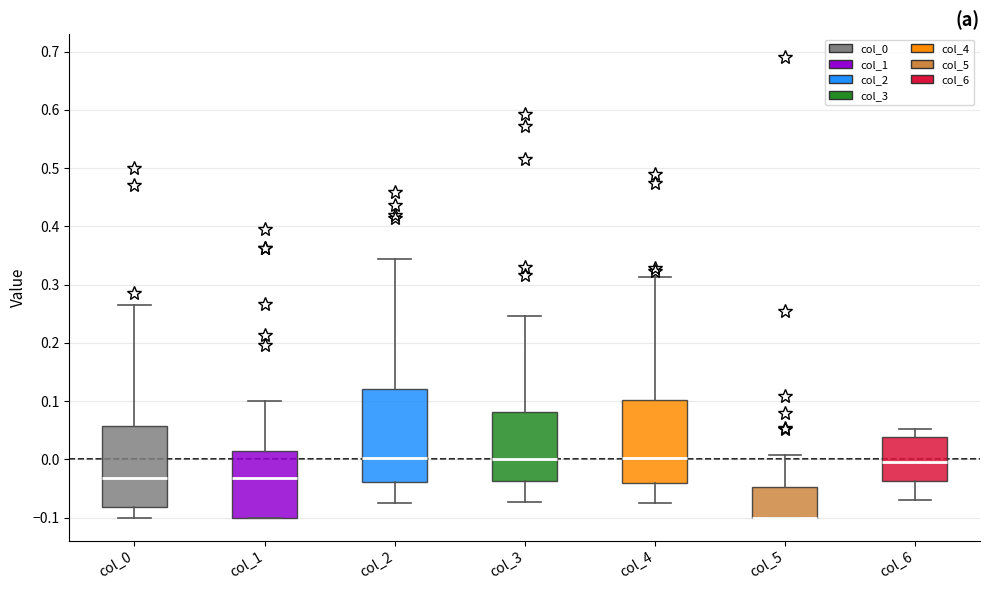

Where does the upper whisker of the box for col_0 end on the y-axis? The values are not printed on the chart, so give them approximately, as read against the axis.

0.27